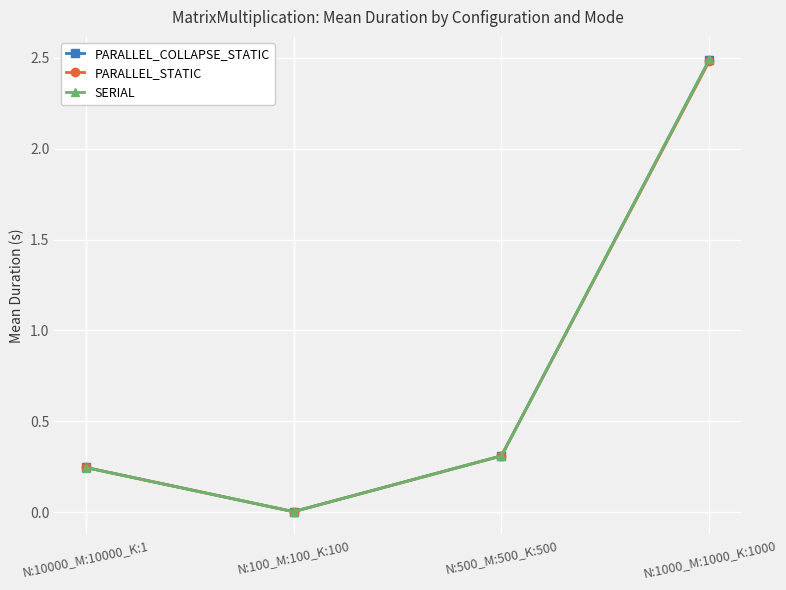

Is the value of PARALLEL_STATIC at N:500_M:500_K:500 greater than the value of SERIAL at N:1000_M:1000_K:1000?

No